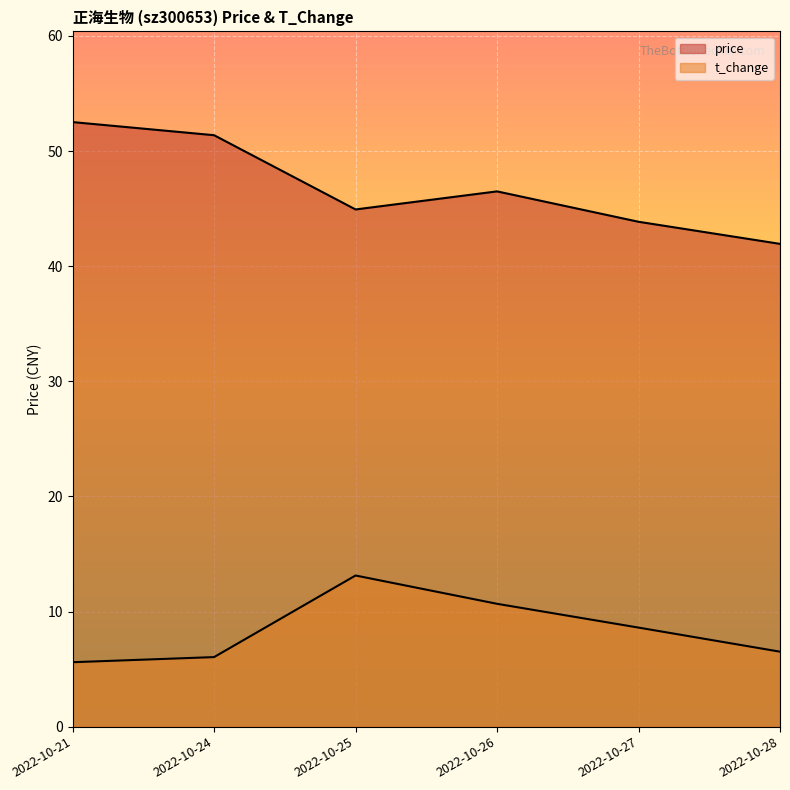

What is the highest value of the price series?

52.5